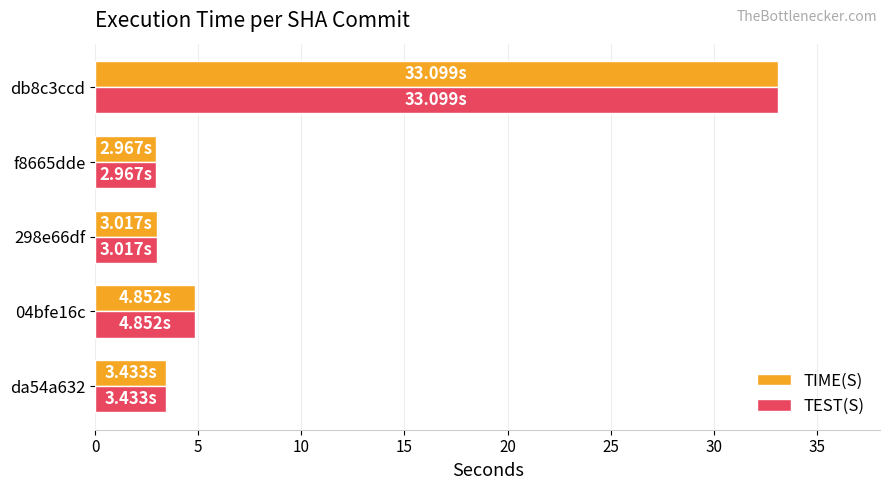

What is the average value of the TIME(S) series?

9.5